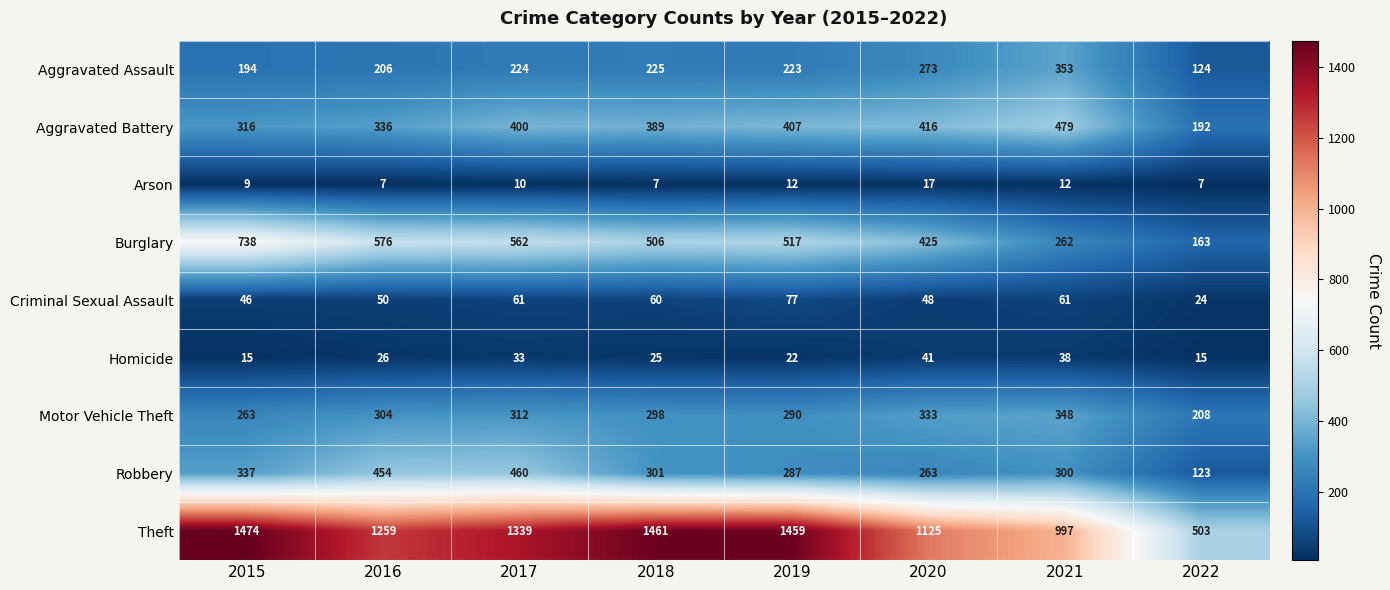

Which series changed the most between 2020 and 2021?

Burglary